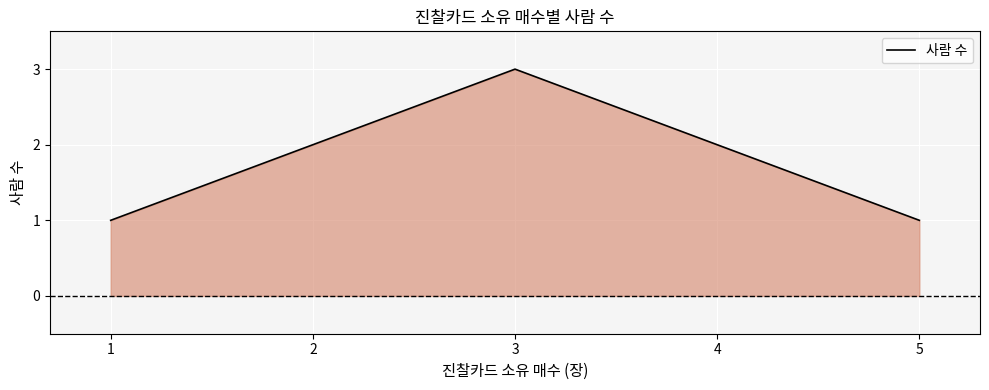

Read the value at 3.

3